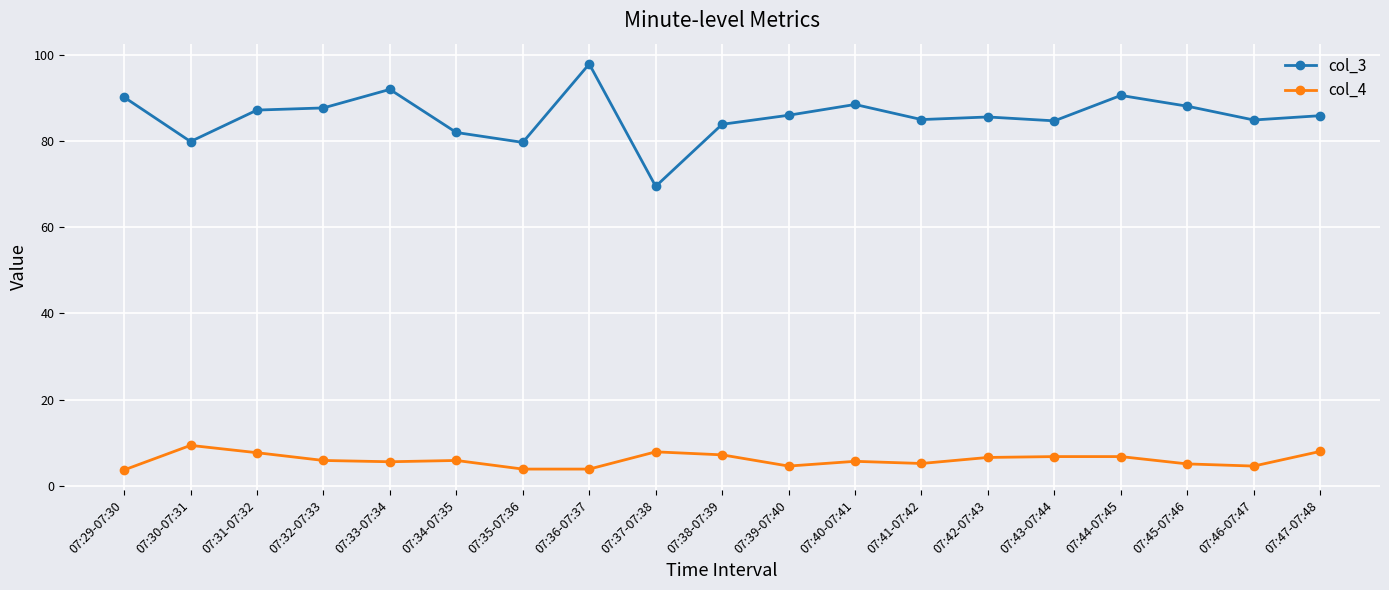

List the series in order of their overall mean, lowest first.

col_4, col_3